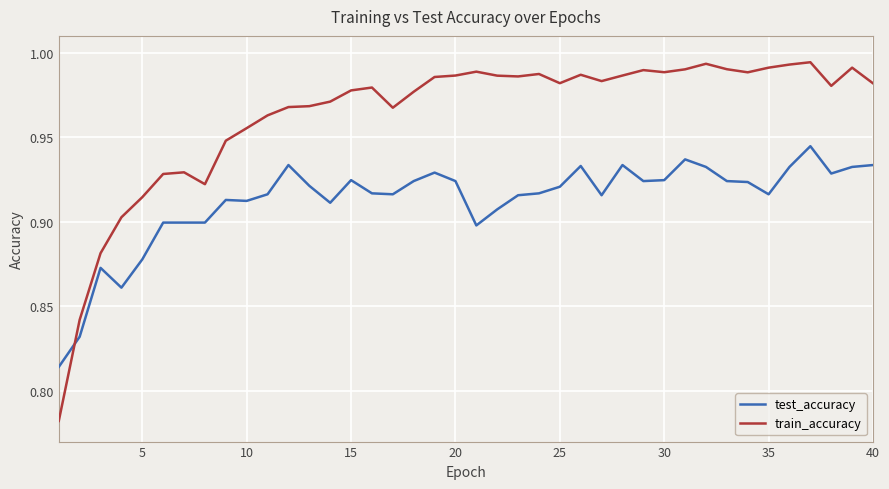

Which series has the largest total across all categories?

train_accuracy